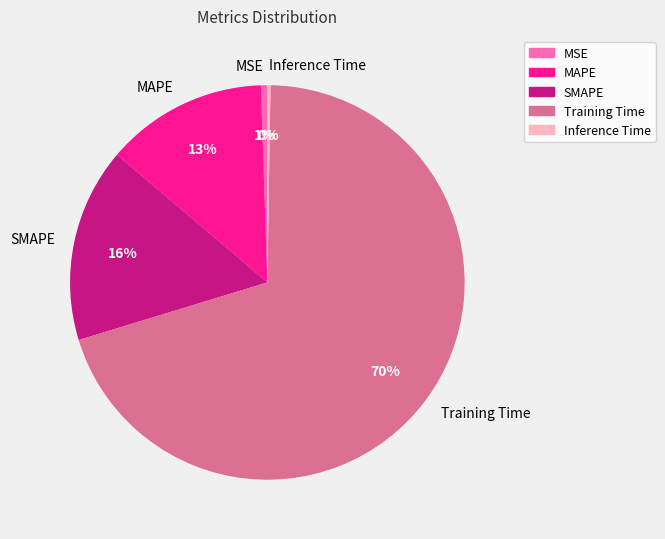

What percentage is the MSE slice, to the nearest percent?

1%